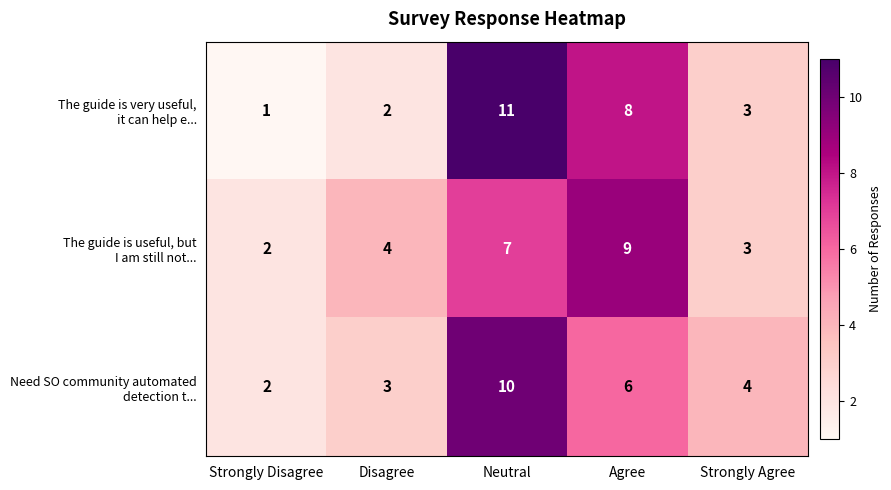

How many categories are shown in the chart?

5